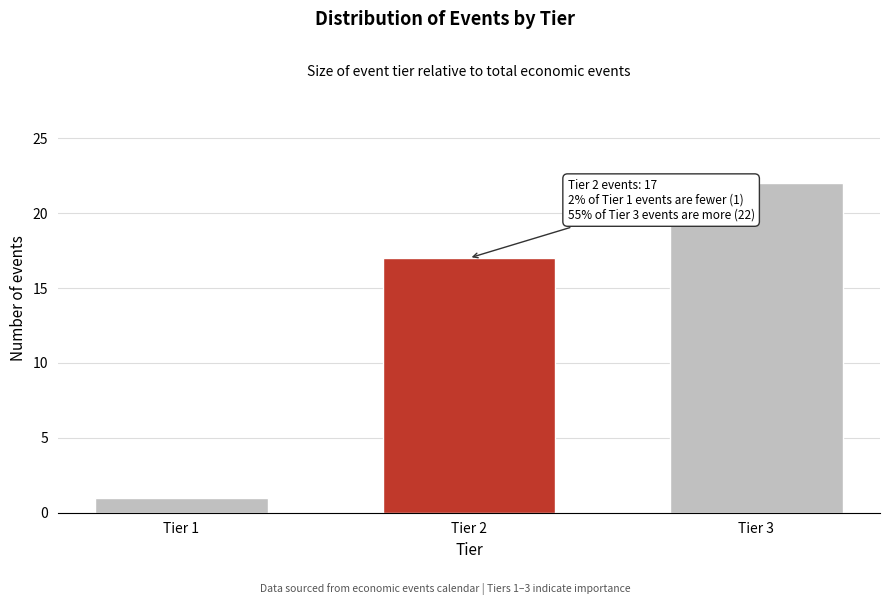

Reading left to right, transcribe all the data shown in this chart.

Tier 1=1	Tier 2=17	Tier 3=22